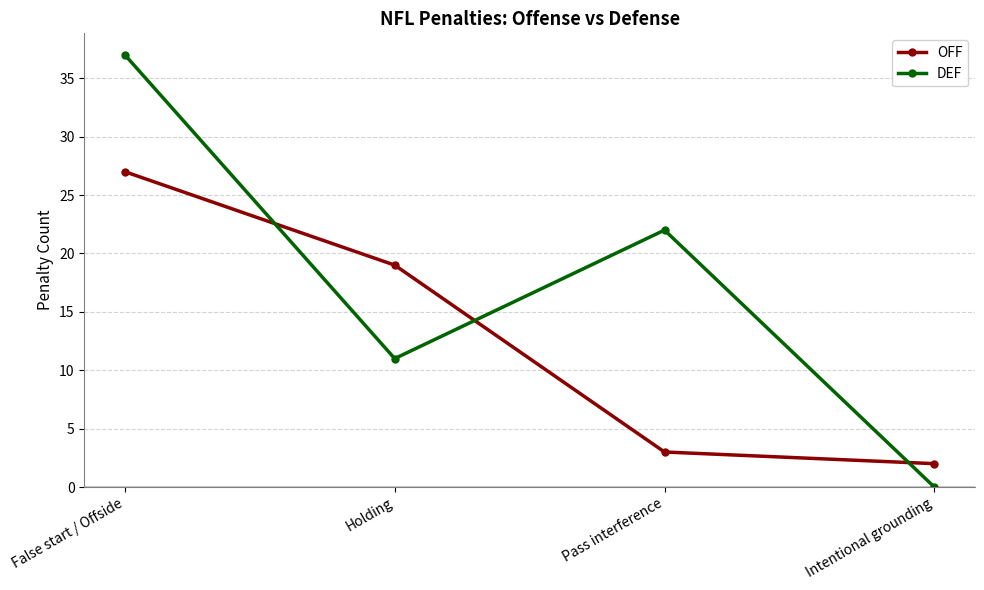

What are all the series names shown in the legend?

OFF, DEF